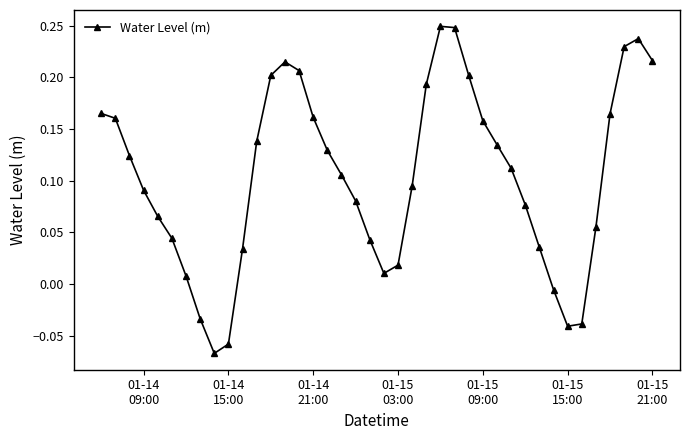

What is the sum of all values?

4.2